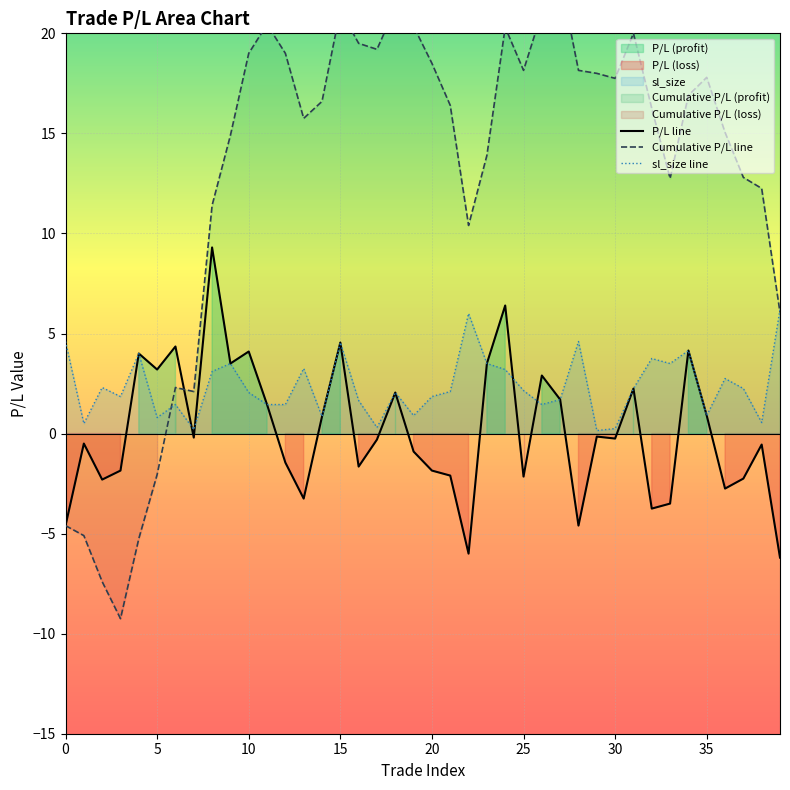

True or false: P/L line has a value of -0.2 at 30.

True